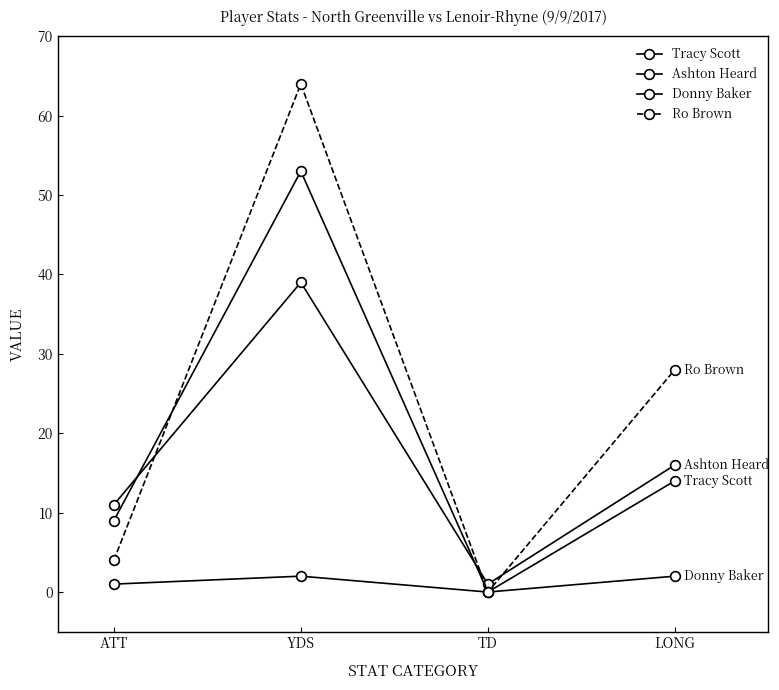

True or false: Ashton Heard and Donny Baker cross at least once.

False